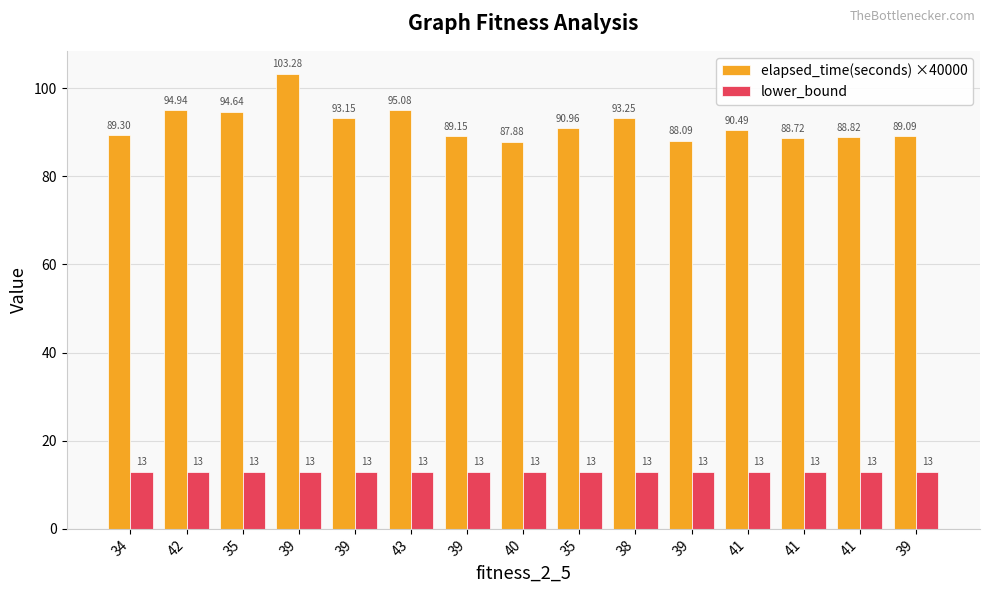

How many groups of bars are there?

15